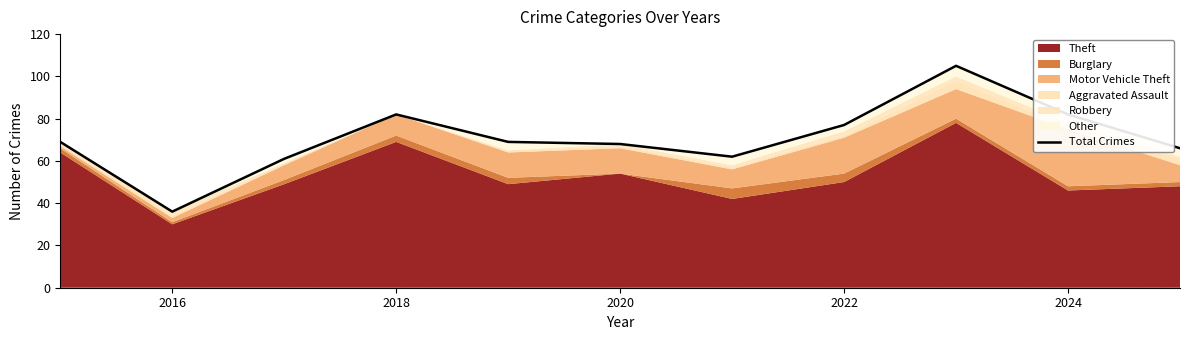

Reading left to right, list all the values displayed in this chart.

69	36	61	82	69	68	62	77	105	82	66